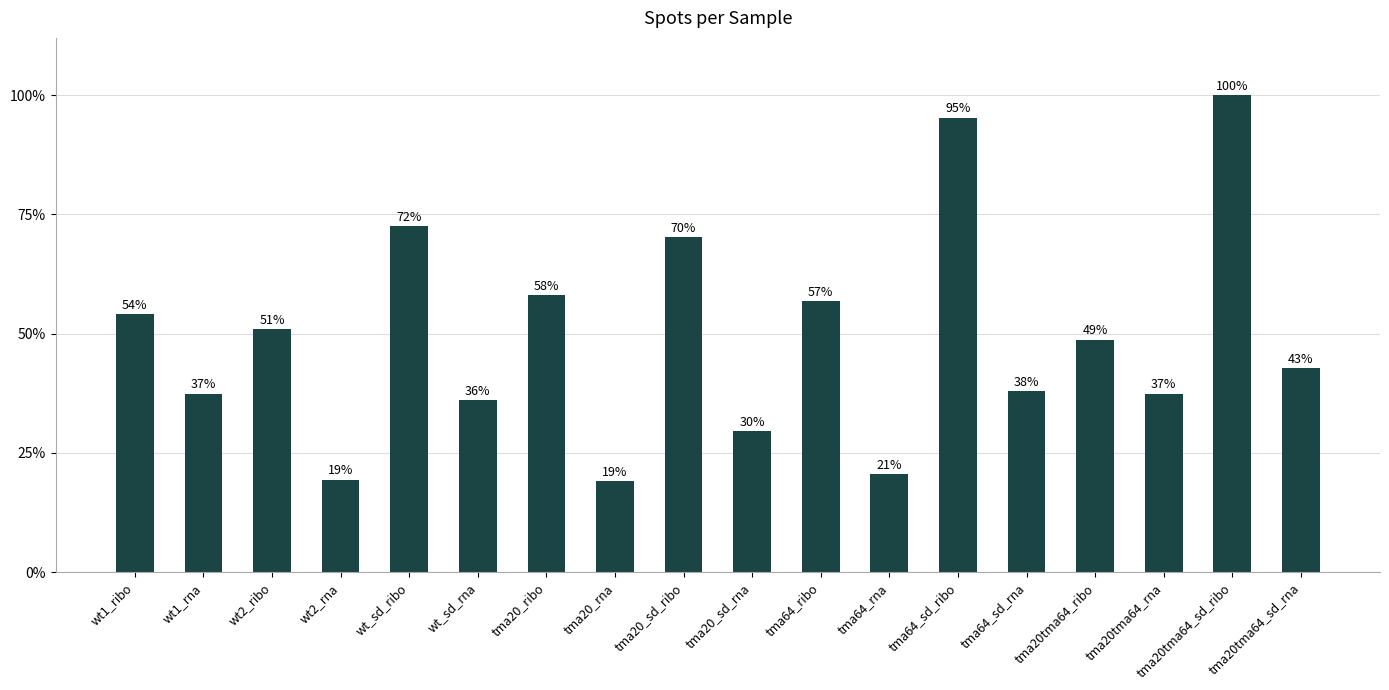

What is the sum of the values at wt2_ribo and wt_sd_rna?

0.9